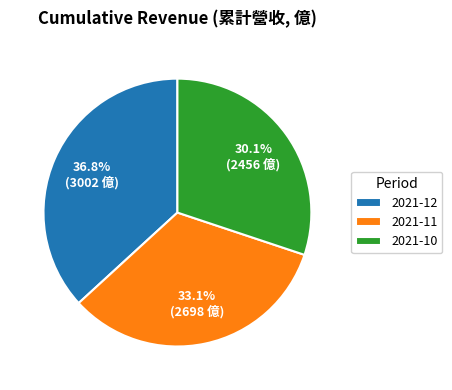

Does 2021-10 represent more than half of the total?

No